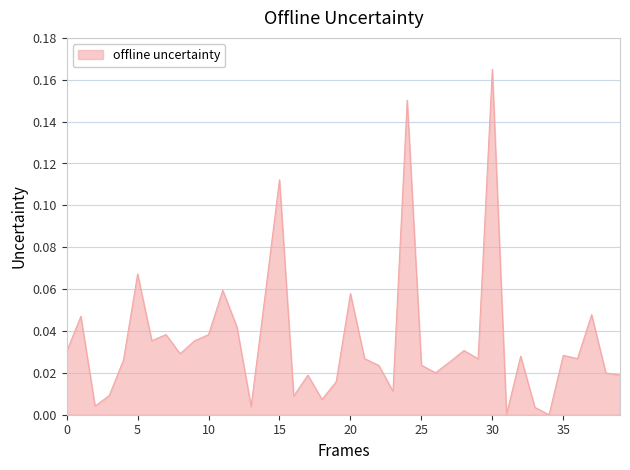

At which label is the value closest to 0?

34